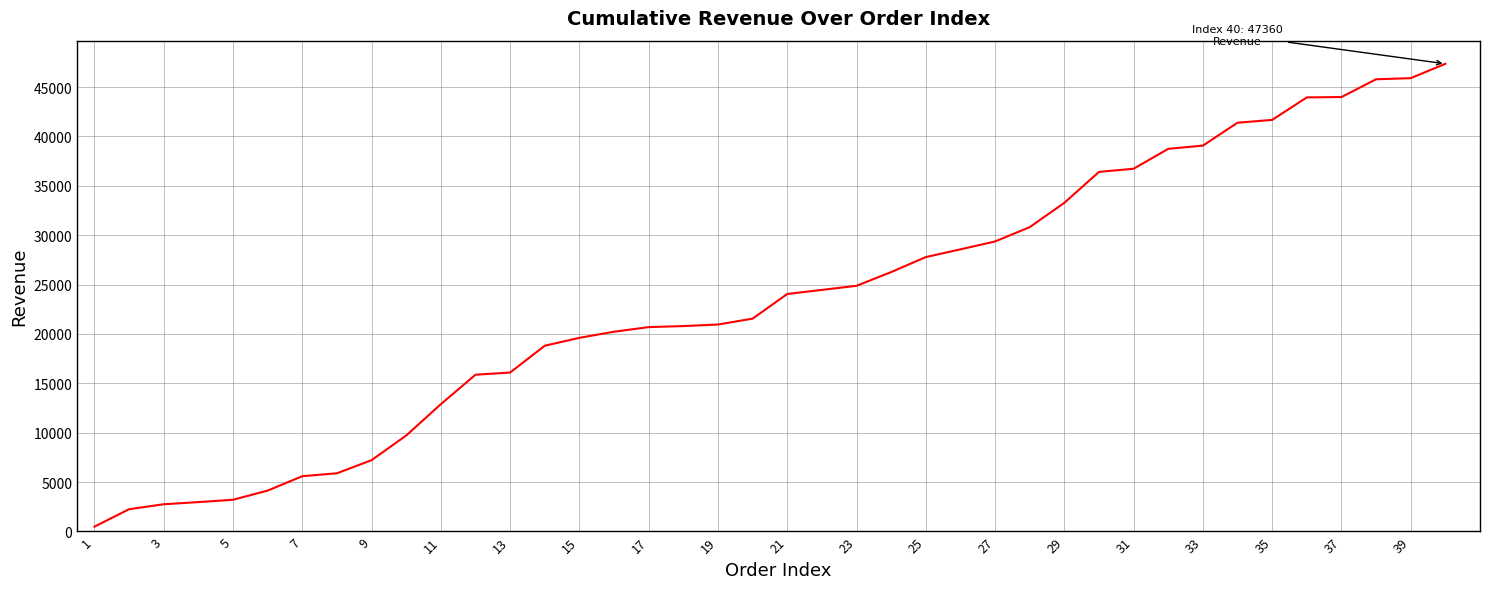

What is the difference between the maximum and minimum values?

46870